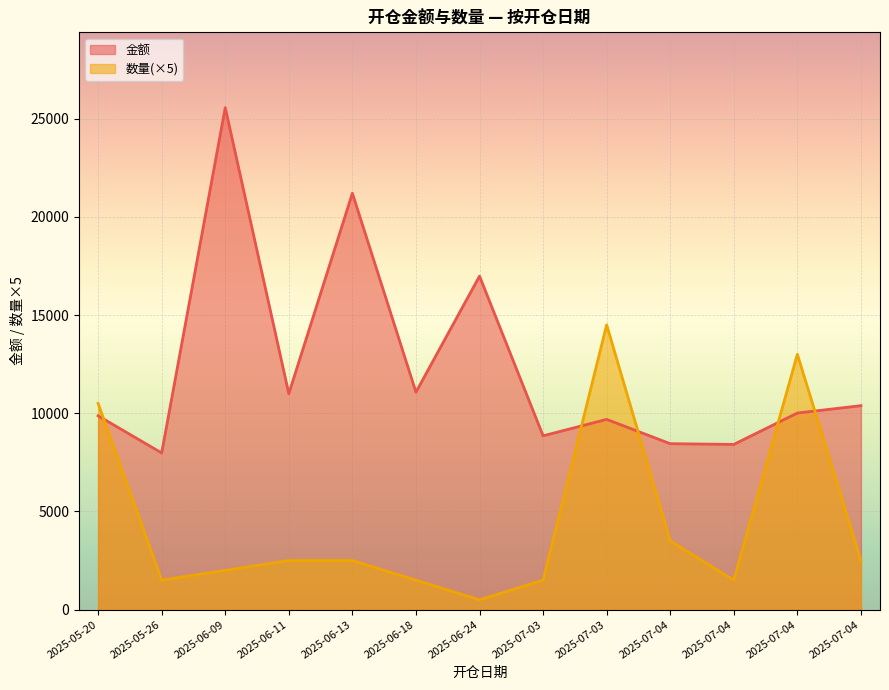

What is the difference between the maximum and minimum values in the 数量 series?

14000